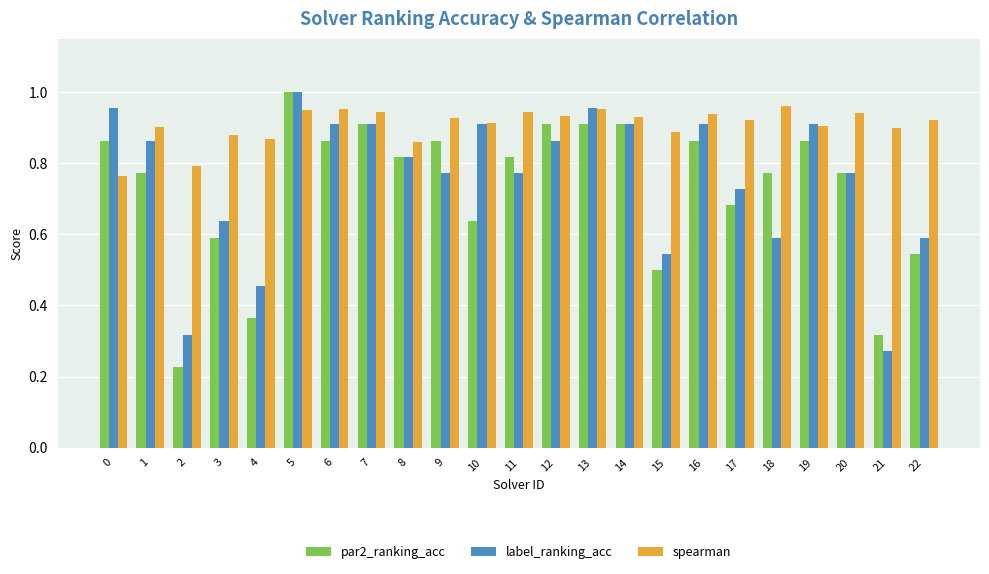

At which category does the chart reach its minimum across all series?

2